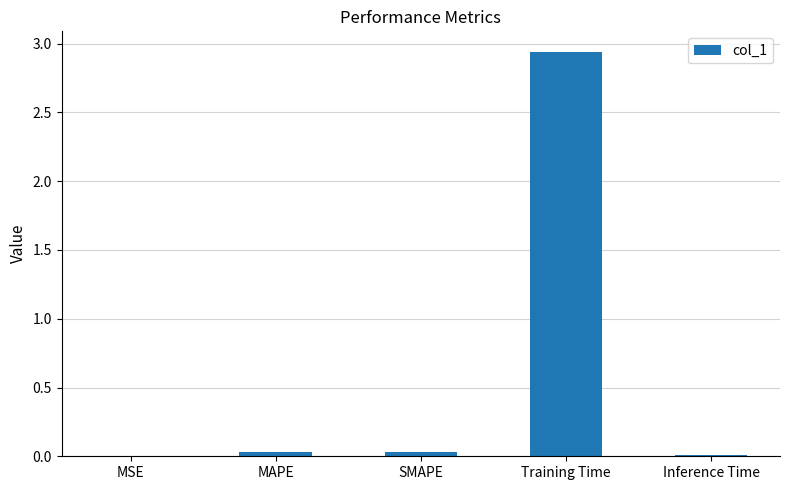

Which label corresponds to the largest value in the chart?

Training Time